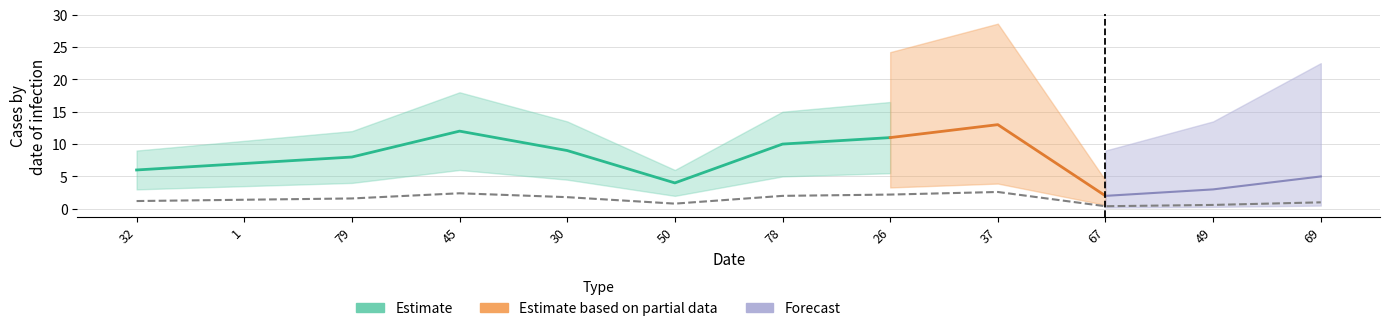

Where does the data first go above 1?

32